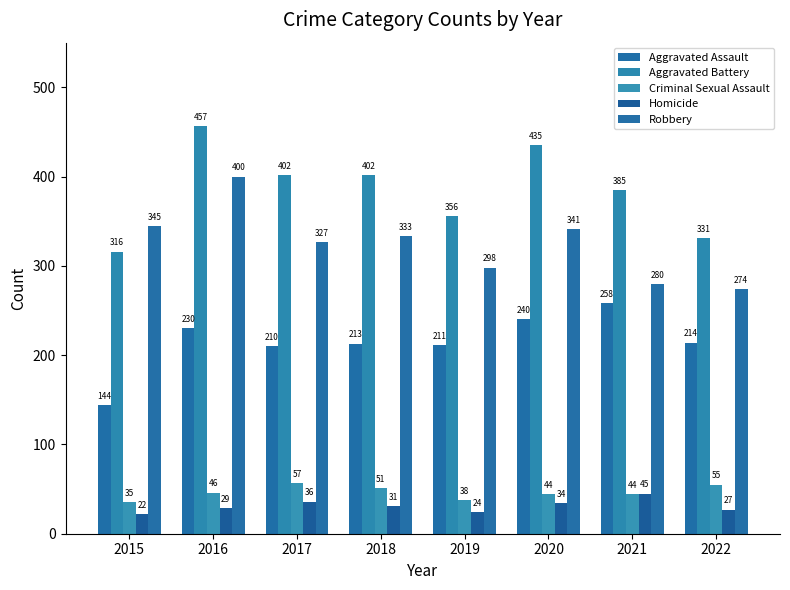

True or false: Aggravated Battery has a value of 114 at 2019.

False